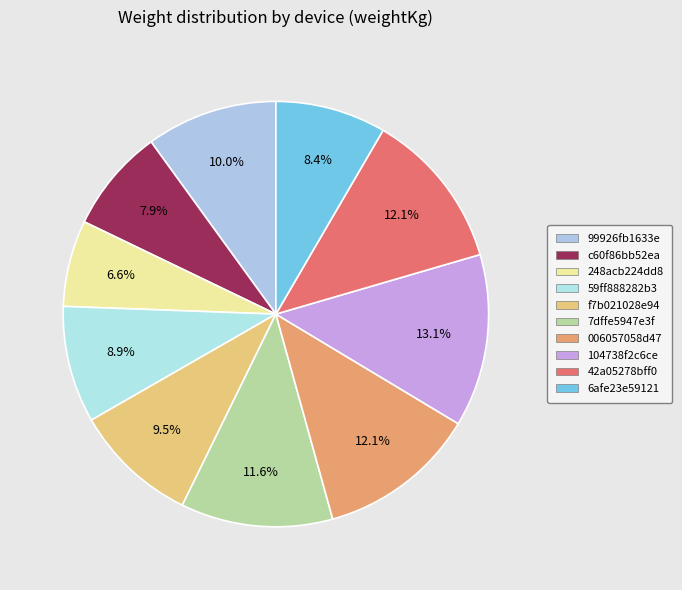

To the nearest percent, what portion does 7dffe5947e3f represent?

12%